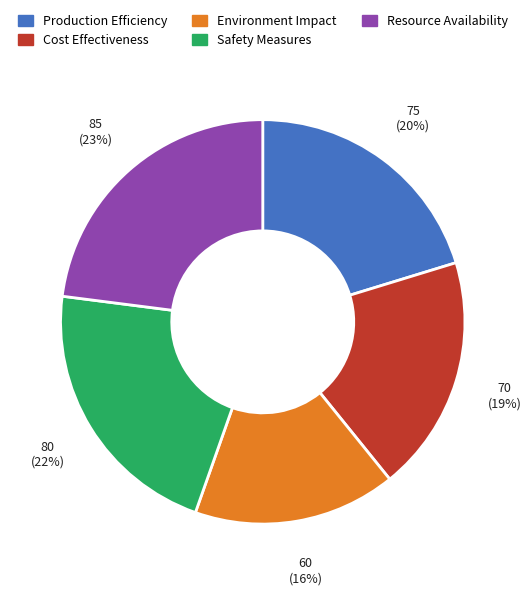

Which has a higher value, Environment Impact or Resource Availability?

Resource Availability